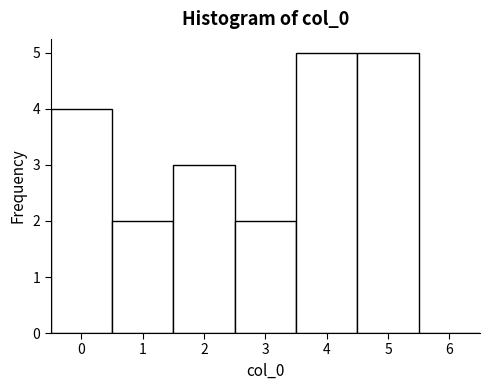

What is the height of the bar covering 0.5 to 1.5 on the x-axis? The values are not printed on the chart, so give them approximately, as read against the axis.

2